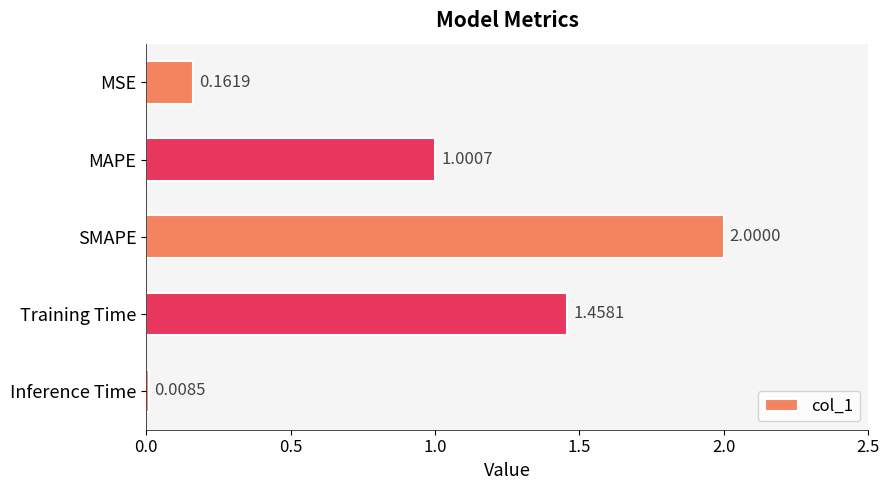

Rank the categories by value from lowest to highest.

Inference Time, MSE, MAPE, Training Time, SMAPE